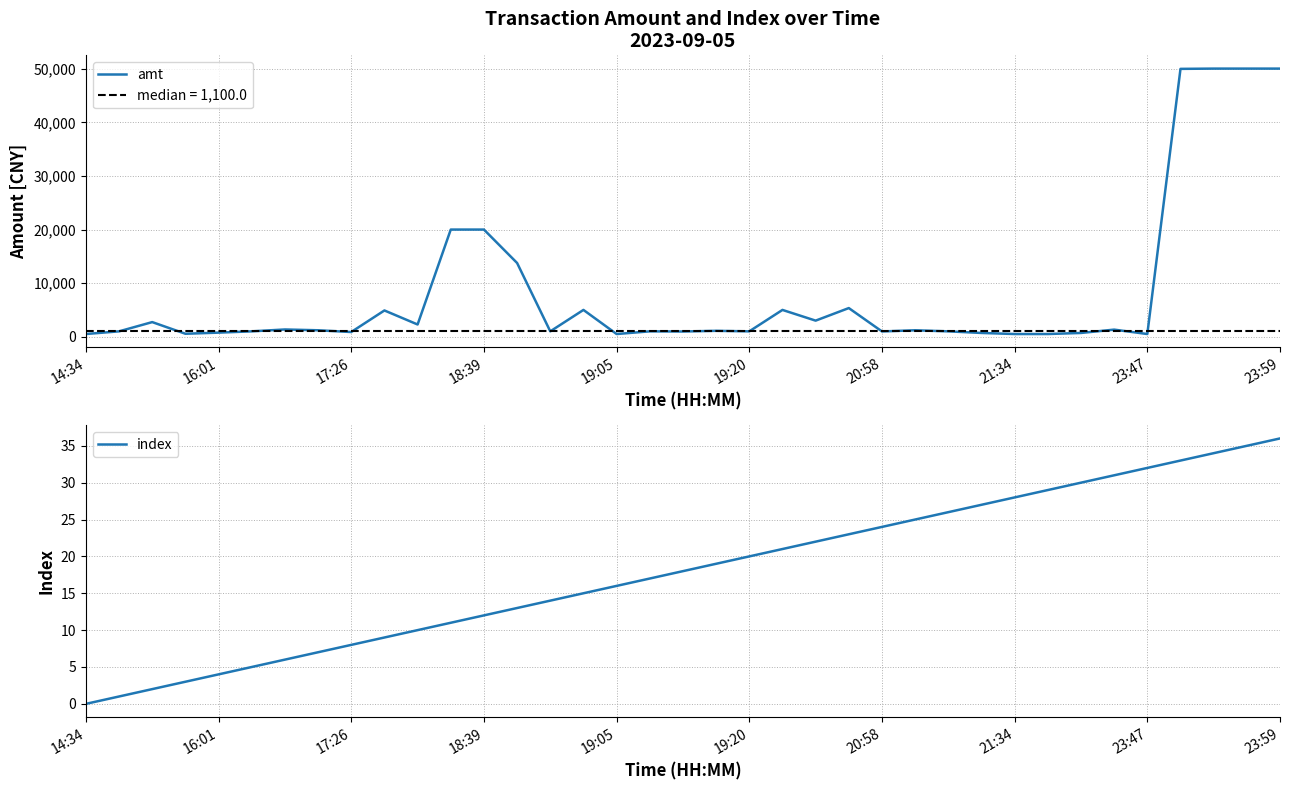

Is this an area chart (filled region under the line)?

No